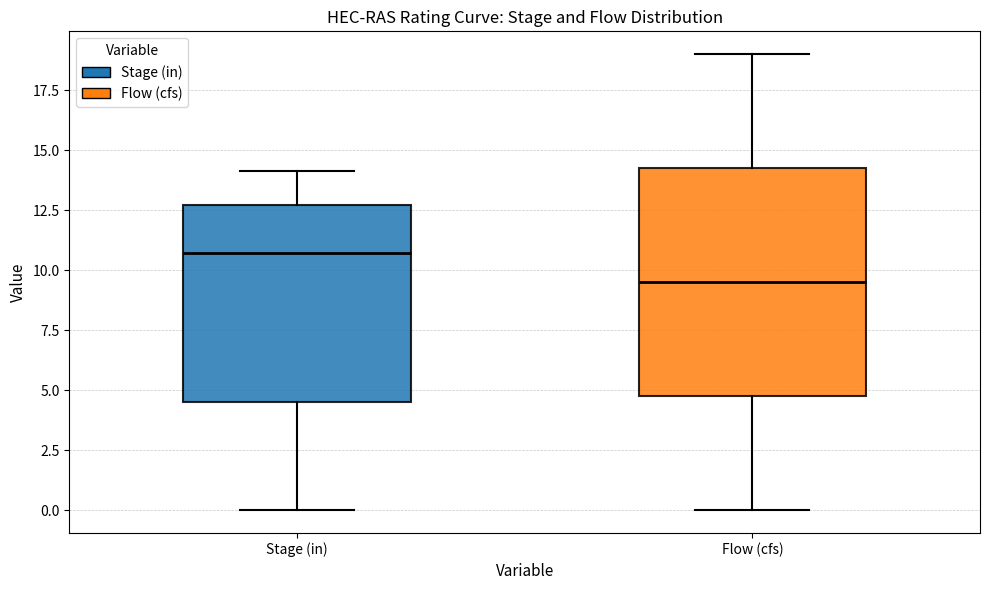

Reading left to right, read every box against the y-axis: the position of its median line, the range the box covers, and the ends of its whiskers. The values are not printed on the chart, so give them approximately, as read against the axis.

Stage (in): median 10.5, box 4.5 to 12.5, whiskers 0.0 to 14.0
Flow (cfs): median 9.5, box 5.0 to 14.5, whiskers 0.0 to 19.0